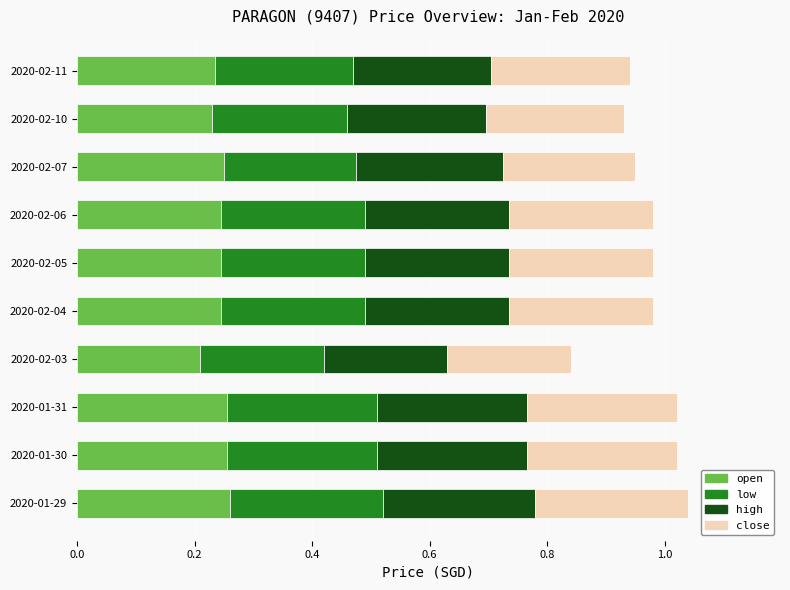

What is the sum of all open values?

2.4